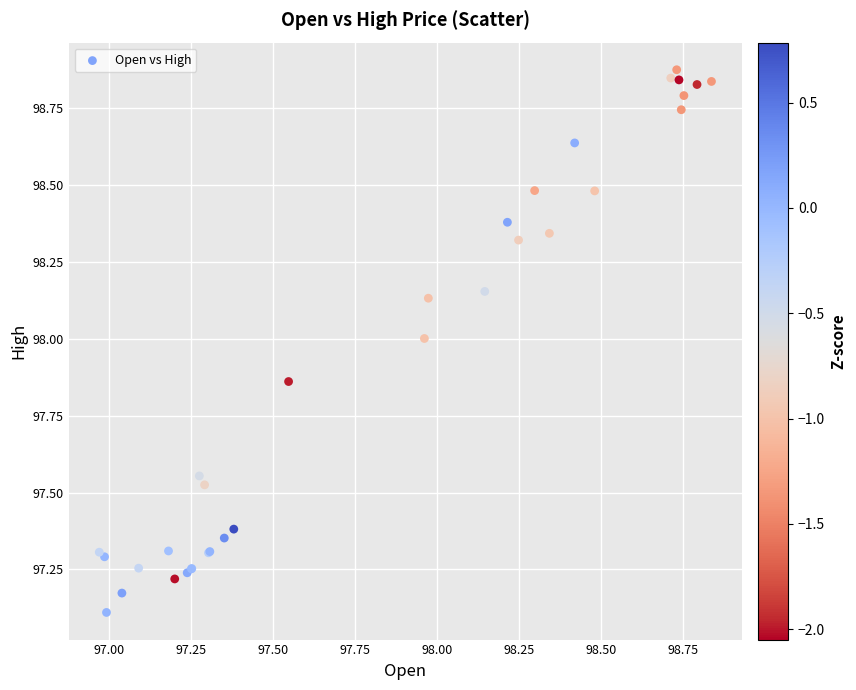

What Y value in the scatter plot is closest to 97?

97.1